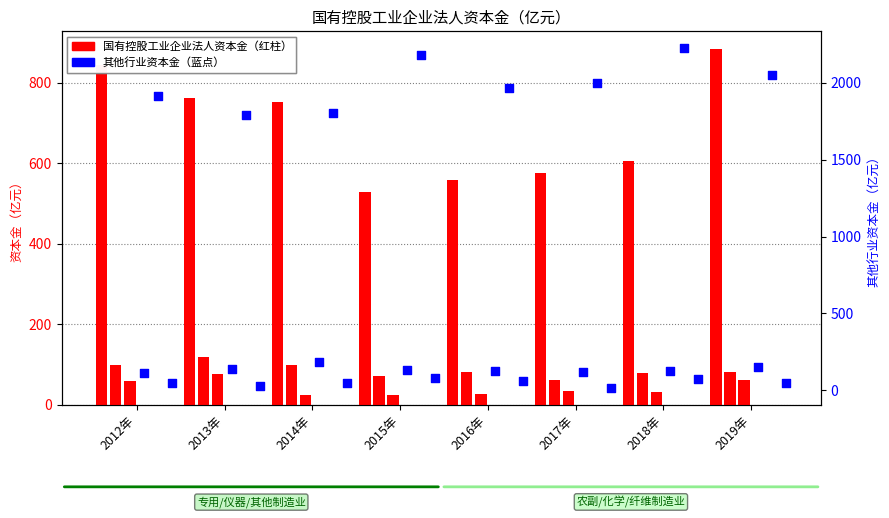

At how many categories does at least one series exceed 1133?

8